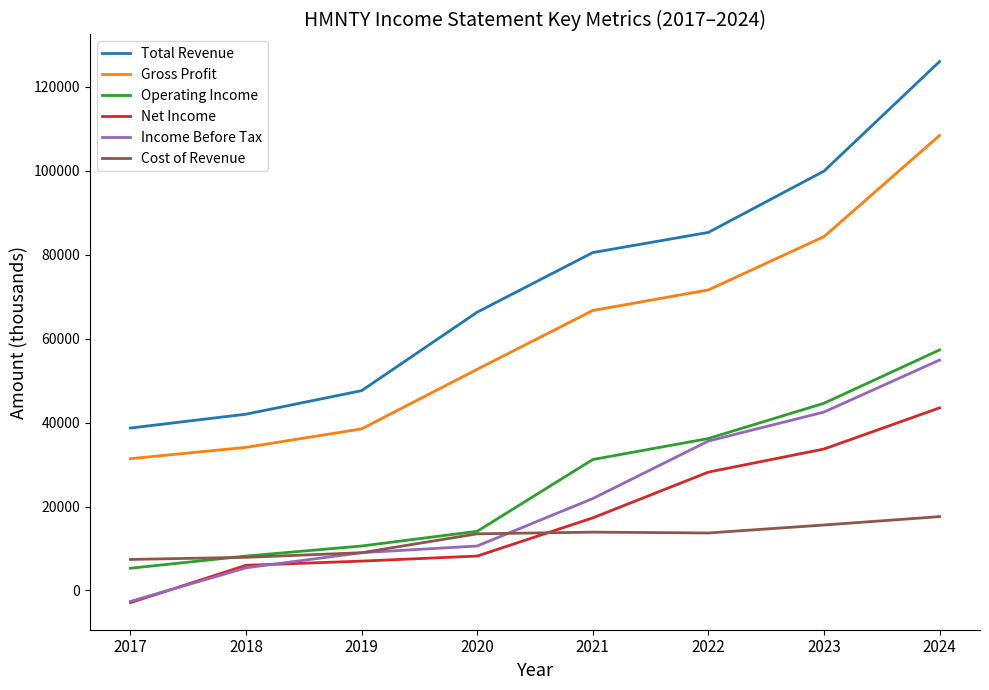

What are all the series names shown in the legend?

Total Revenue, Gross Profit, Operating Income, Net Income, Income Before Tax, Cost of Revenue